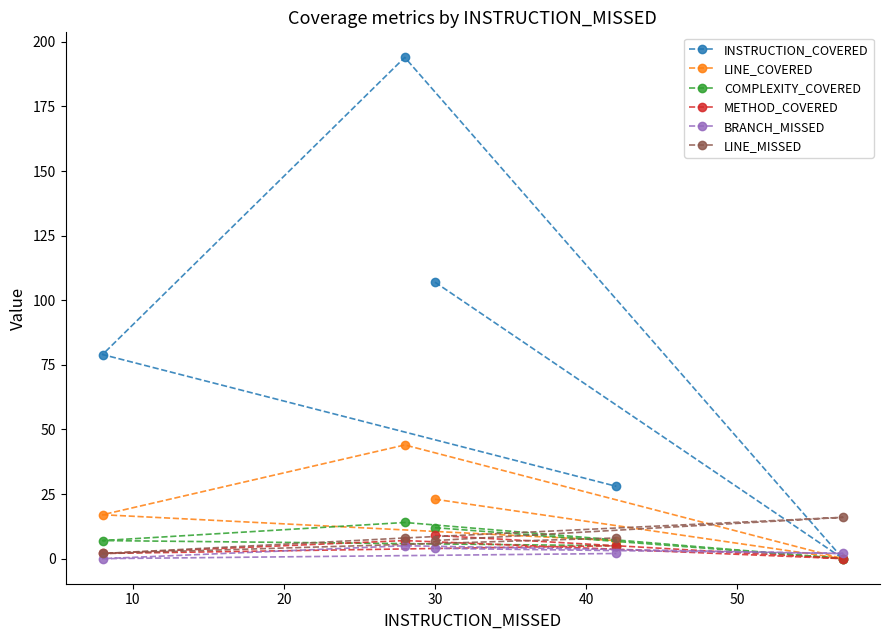

Is this an area chart (filled region under the line)?

No